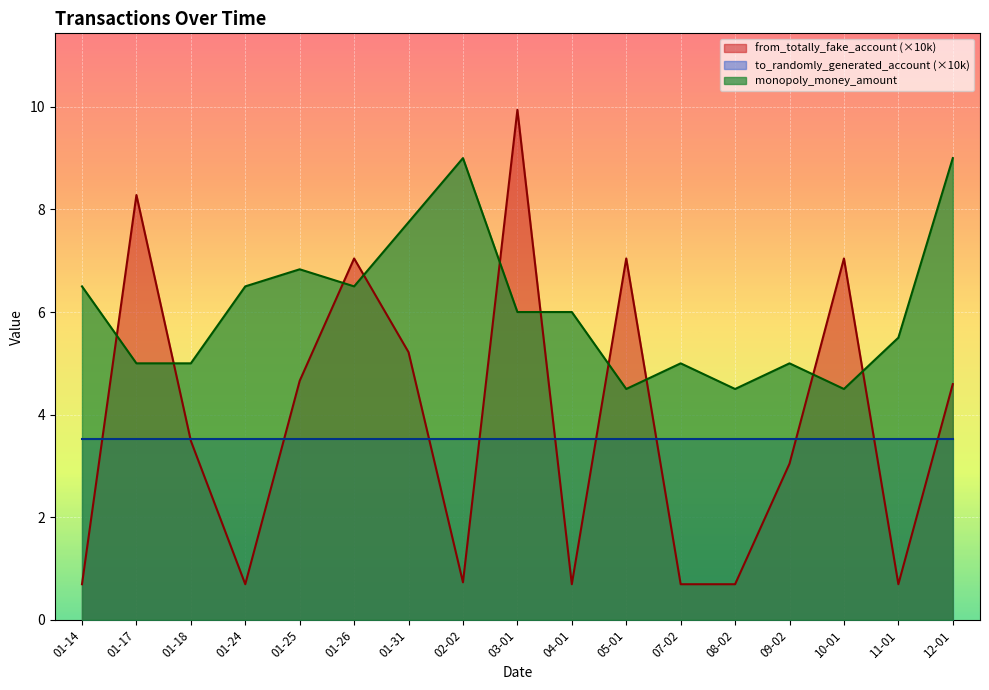

True or false: from_totally_fake_account_mean and monopoly_money_amount intersect in this chart.

True